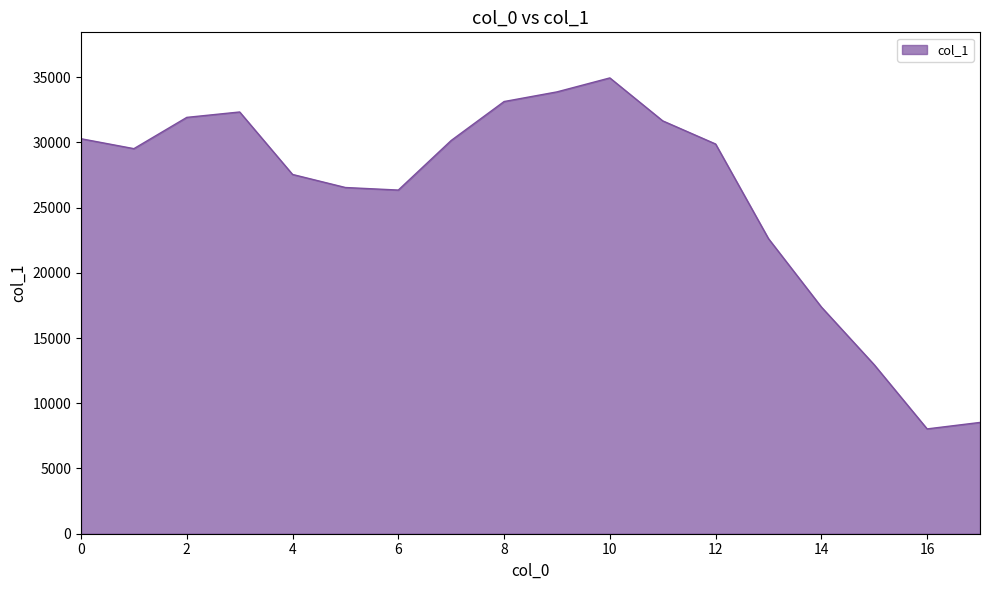

How many lines are shown in the chart?

1